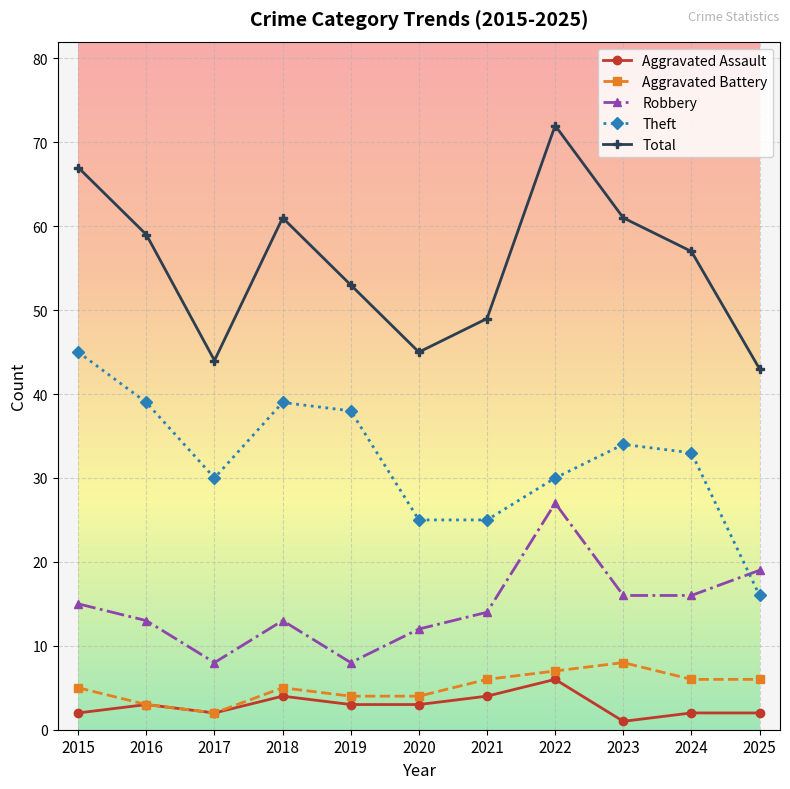

Reading left to right, extract all data points from this chart.

Aggravated Assault: 2	3	2	4	3	3	4	6	1	2	2
Aggravated Battery: 5	3	2	5	4	4	6	7	8	6	6
Robbery: 15	13	8	13	8	12	14	27	16	16	19
Theft: 45	39	30	39	38	25	25	30	34	33	16
Total: 67	59	44	61	53	45	49	72	61	57	43